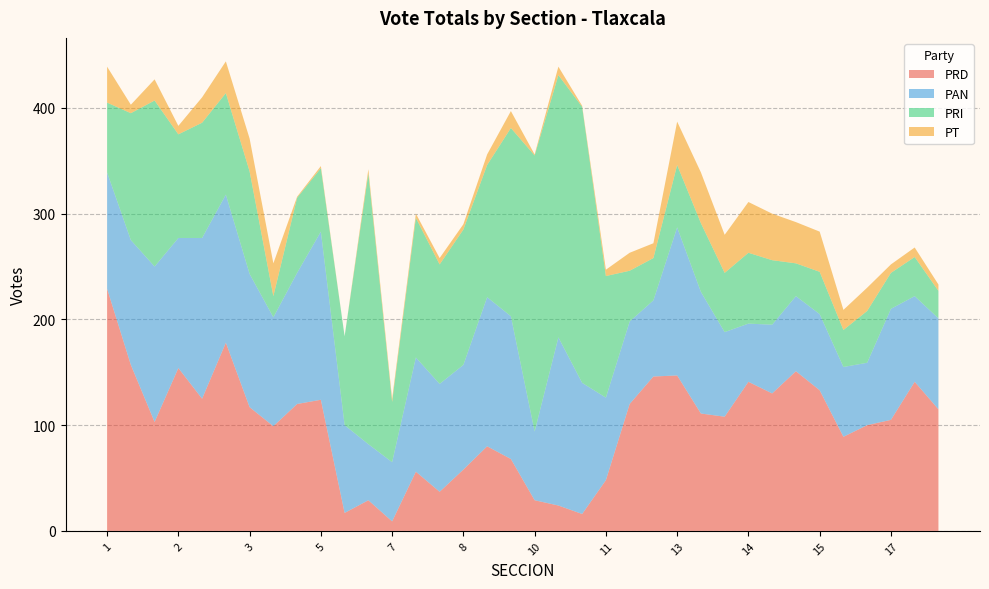

Reading left to right, extract all data points from this chart.

PRD: 229	157	103	154	125	178	117	99	120	124	17	29	9	56	37	58	80	68	29	24	16	48	120	146	147	111	108	141	130	151	133	89	100	105	141	115
PAN: 110	118	147	123	152	140	126	103	124	159	83	53	56	108	102	99	141	135	65	159	124	78	78	72	140	115	80	55	65	71	72	66	59	105	81	86
PRI: 66	120	157	98	109	96	97	20	71	60	84	256	57	132	113	128	125	178	261	248	261	115	48	40	59	65	56	67	61	31	40	35	49	34	37	26
PT: 34	8	20	8	24	30	31	31	1	2	0	4	3	4	6	5	10	16	1	8	1	6	17	14	41	48	36	48	44	39	38	19	22	8	9	6